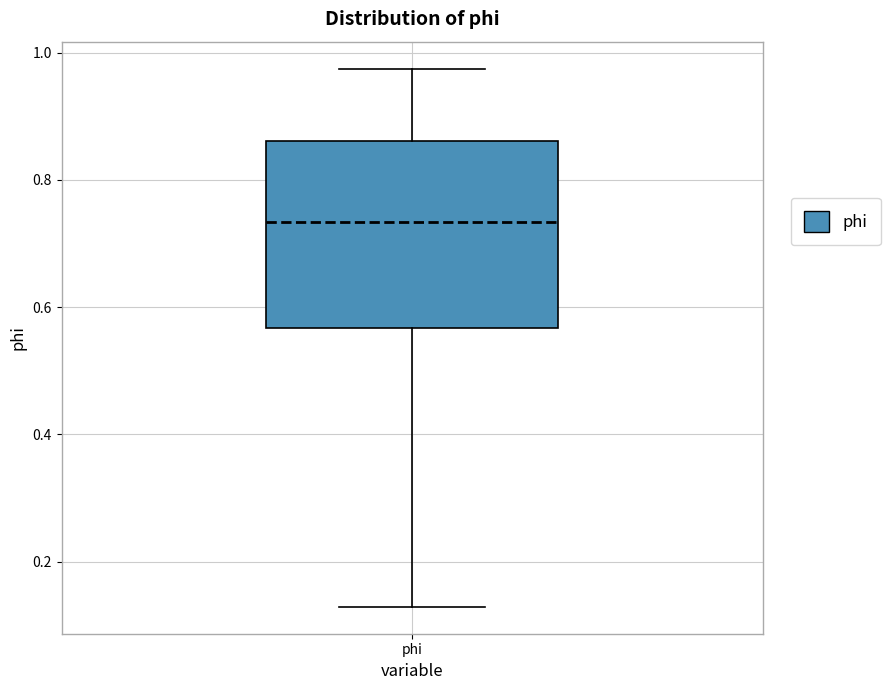

Where does the median line of the box for phi sit on the y-axis? The values are not printed on the chart, so give them approximately, as read against the axis.

0.74